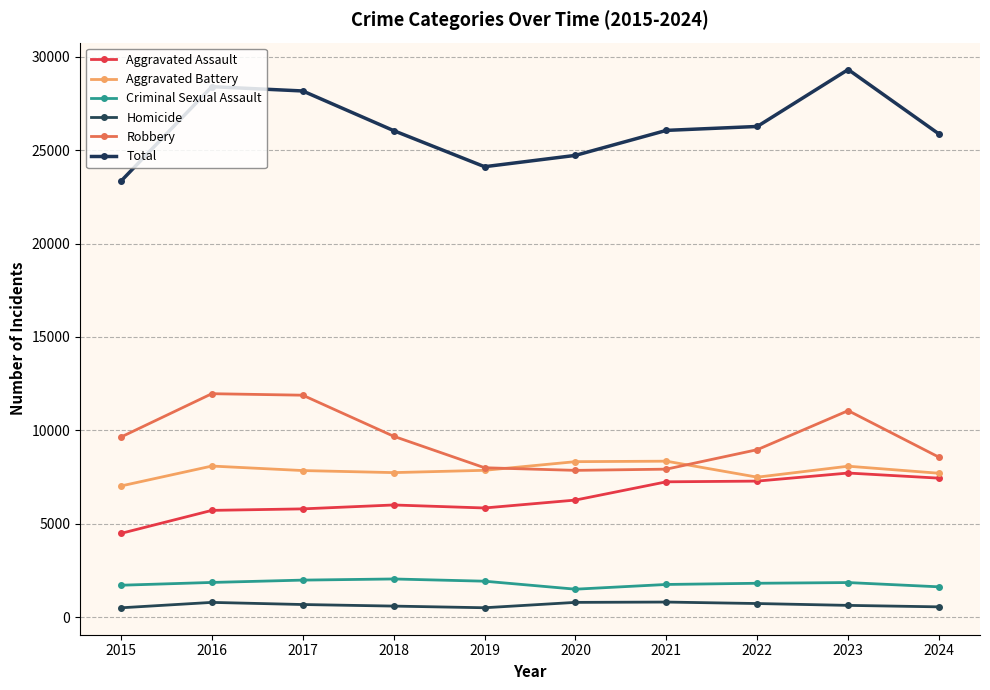

Reading left to right, transcribe all the data shown in this chart.

Aggravated Assault: 2015=4480	2016=5713	2017=5793	2018=6002	2019=5841	2020=6265	2021=7242	2022=7280	2023=7712	2024=7438
Aggravated Battery: 2015=7019	2016=8086	2017=7845	2018=7735	2019=7858	2020=8321	2021=8347	2022=7491	2023=8078	2024=7700
Criminal Sexual Assault: 2015=1705	2016=1854	2017=1979	2018=2040	2019=1921	2020=1493	2021=1746	2022=1810	2023=1848	2024=1619
Homicide: 2015=496	2016=786	2017=672	2018=588	2019=499	2020=787	2021=804	2022=725	2023=626	2024=547
Robbery: 2015=9638	2016=11960	2017=11880	2018=9681	2019=7995	2020=7855	2021=7920	2022=8963	2023=11053	2024=8557
Total: 2015=23338	2016=28399	2017=28169	2018=26046	2019=24114	2020=24721	2021=26059	2022=26269	2023=29317	2024=25861